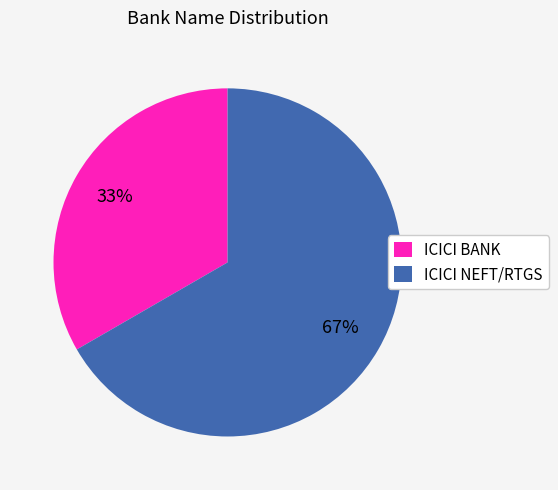

True or false: ICICI BANK accounts for 33% of the total.

True